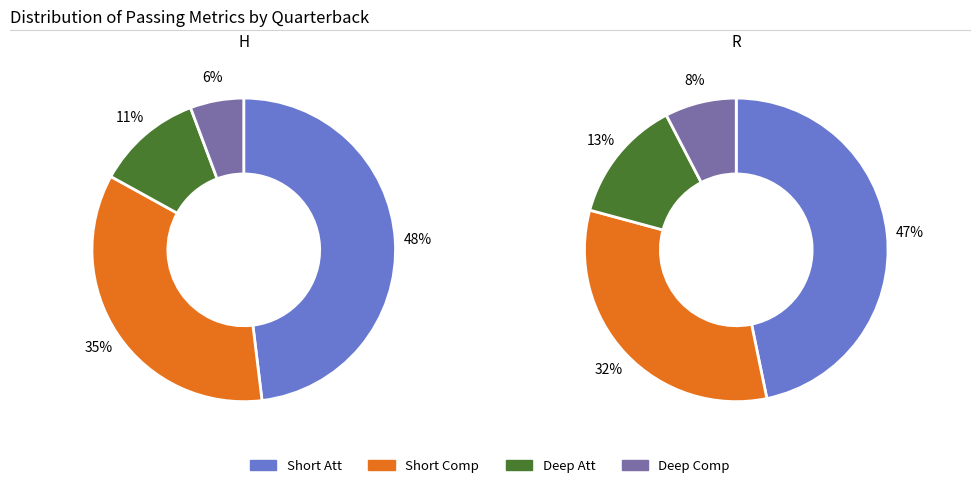

What percentage is NOT represented by R?

48.9%